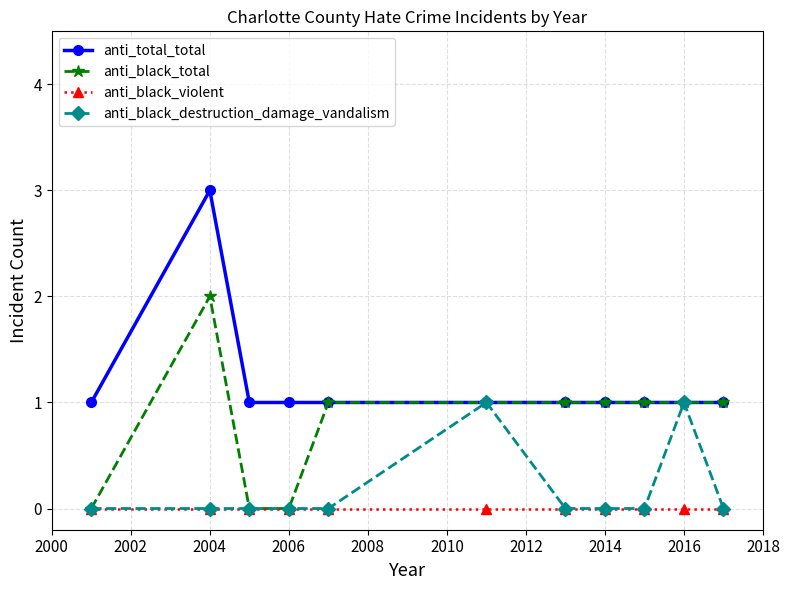

Which series has the largest total across all categories?

anti_total_total